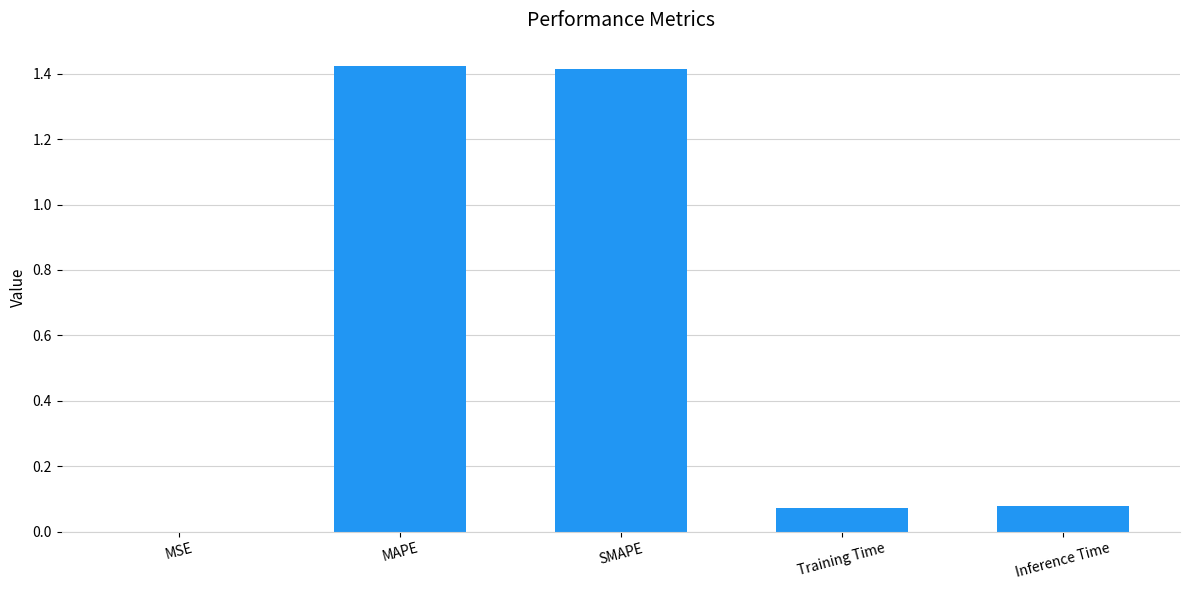

Which has a higher value, MSE or SMAPE?

SMAPE